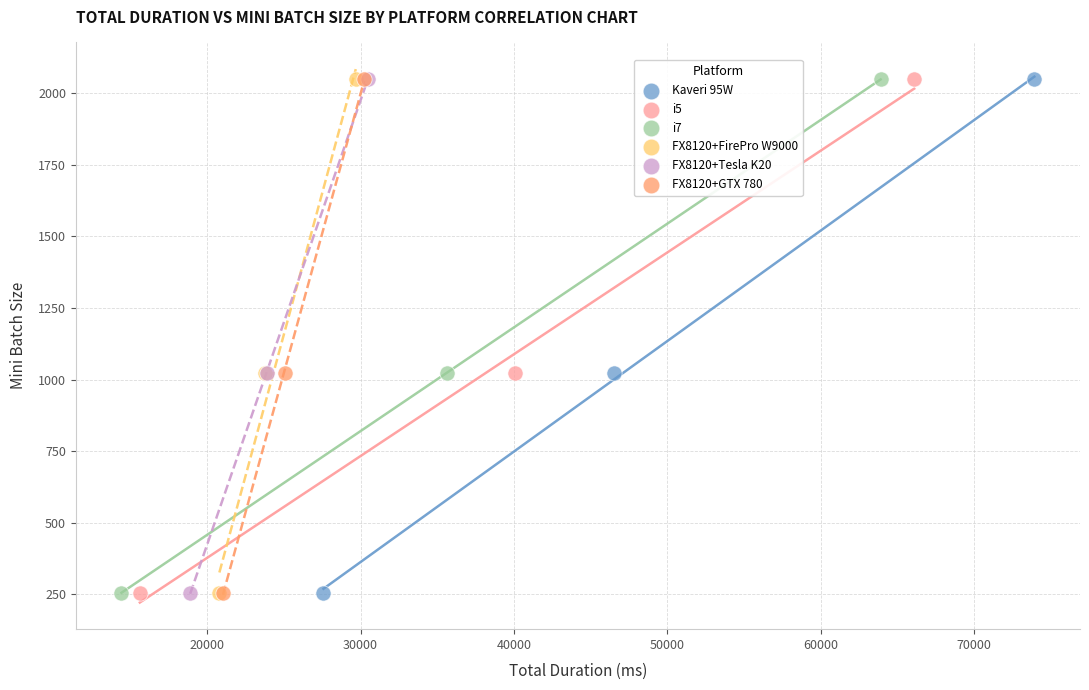

What are all the series names shown in the legend?

Kaveri 95W, i5, i7, FX8120+FirePro W9000, FX8120+Tesla K20, FX8120+GTX 780